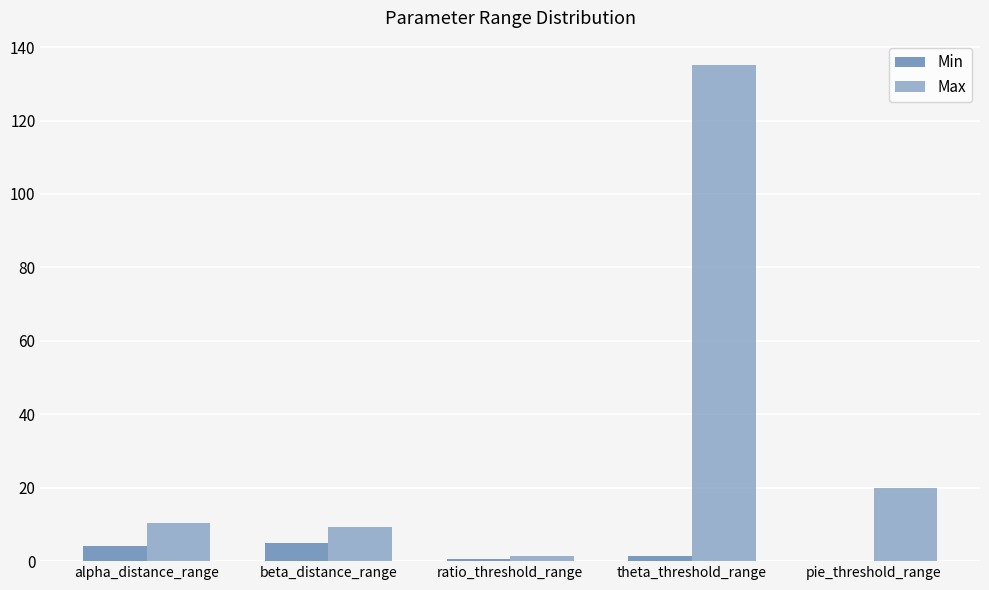

What is the value of the Min bar at the 4th from the left?

1.5